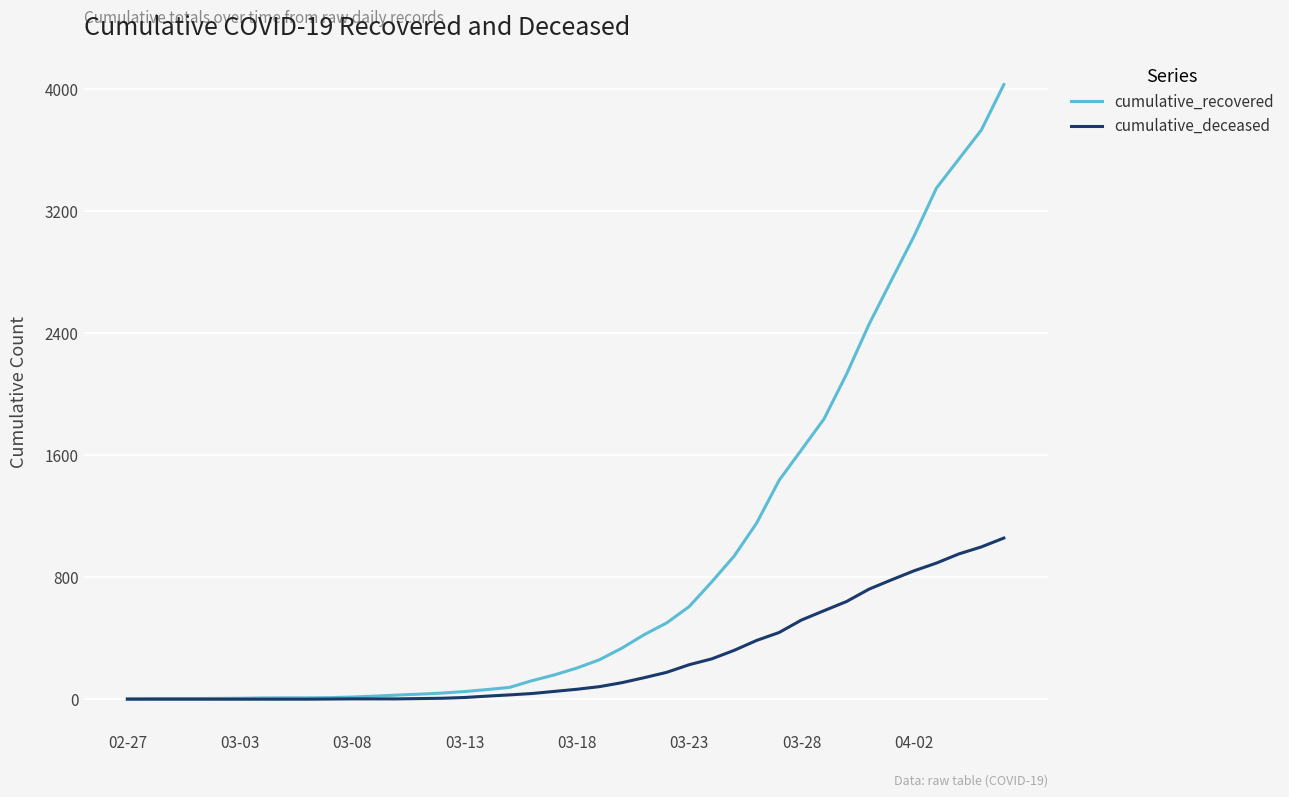

Which series has the largest total across all categories?

cumulative_recovered